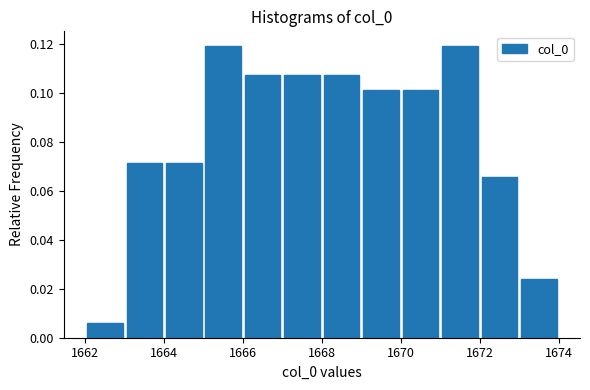

Reading left to right, transcribe this chart: for each bar, give the range it covers on the x-axis and its height. The values are not printed on the chart, so give them approximately, as read against the axis.

1662 to 1663: 0.006
1663 to 1664: 0.072
1664 to 1665: 0.072
1665 to 1666: 0.120
1666 to 1667: 0.108
1667 to 1668: 0.108
1668 to 1669: 0.108
1669 to 1670: 0.102
1670 to 1671: 0.102
1671 to 1672: 0.120
1672 to 1673: 0.066
1673 to 1674: 0.024